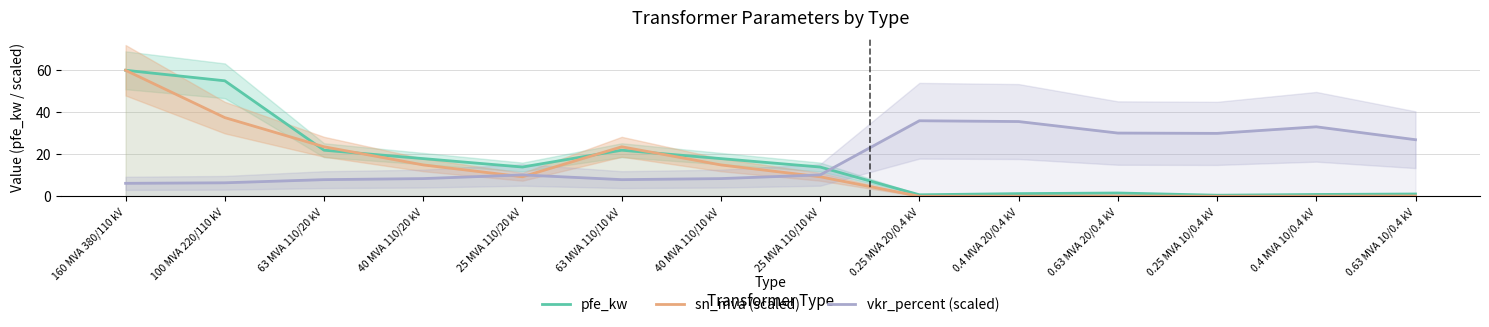

True or false: vkr_percent (scaled) has more than 0 points higher than both neighbors.

True